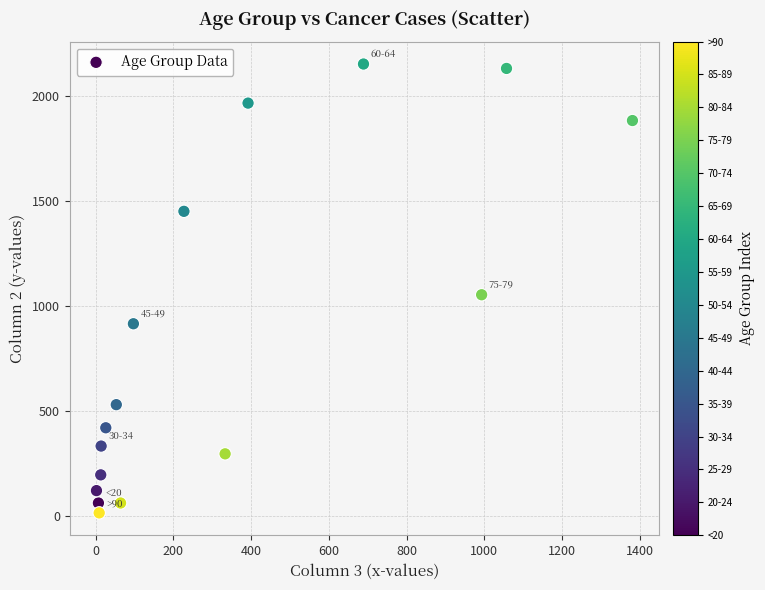

What Y value in the scatter plot is closest to 1083?

1053